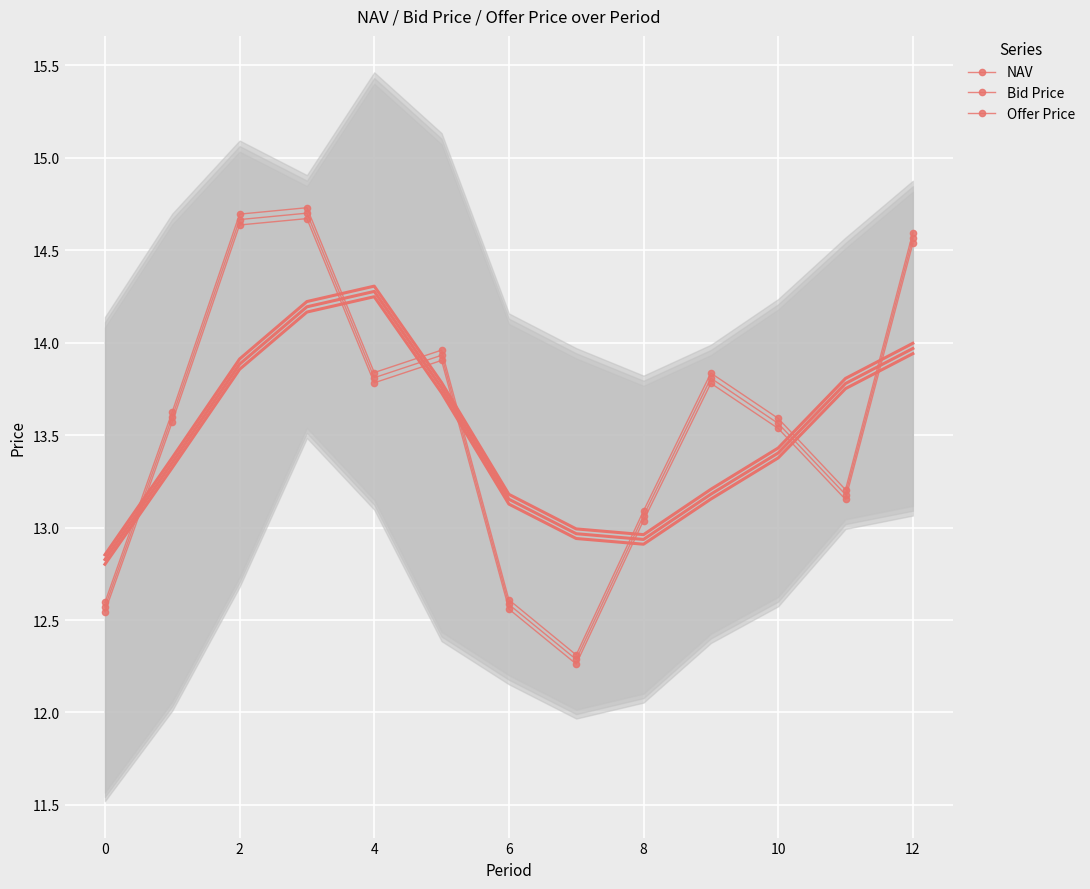

List the series in order of their peak value, lowest first.

Bid Price, NAV, Offer Price